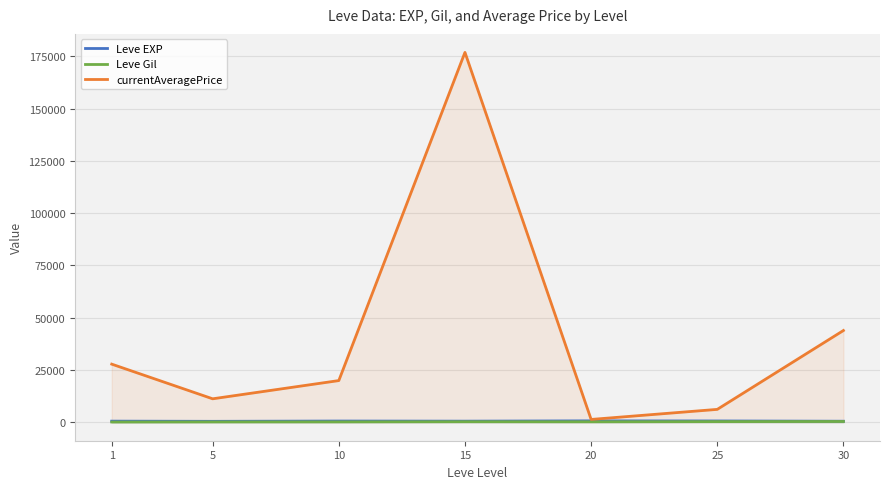

The value of Leve EXP at 15 is 510.0. True or false?

True